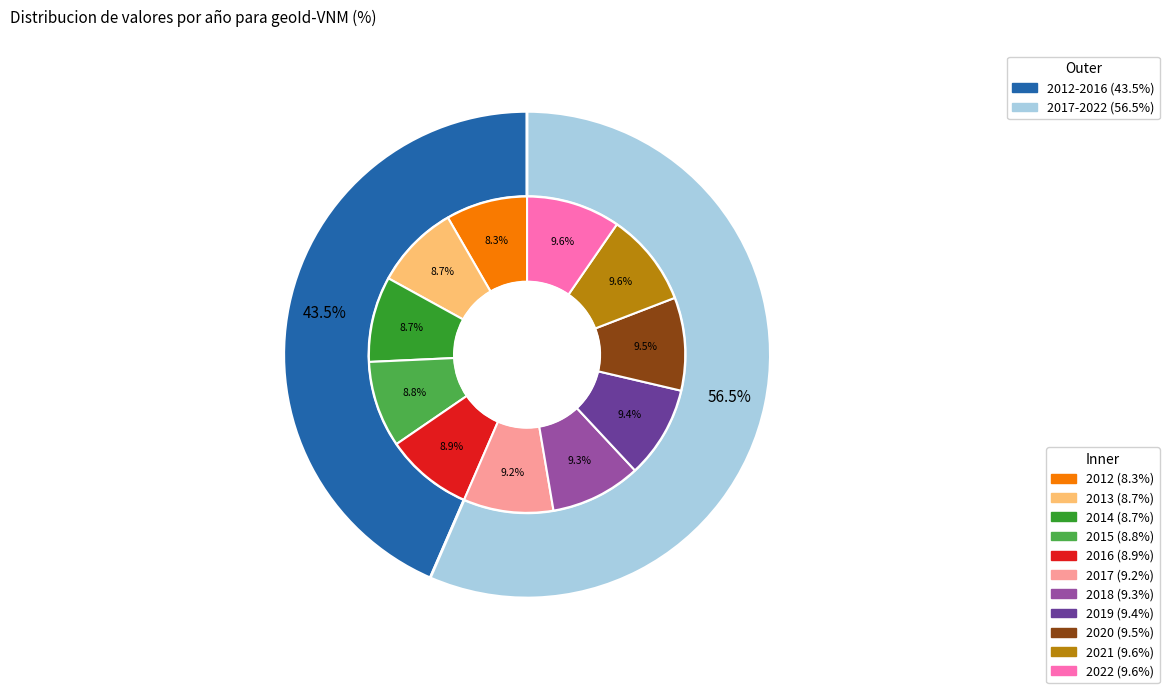

Approximately how many times larger is the value at 2012 compared to 2013?

1.0